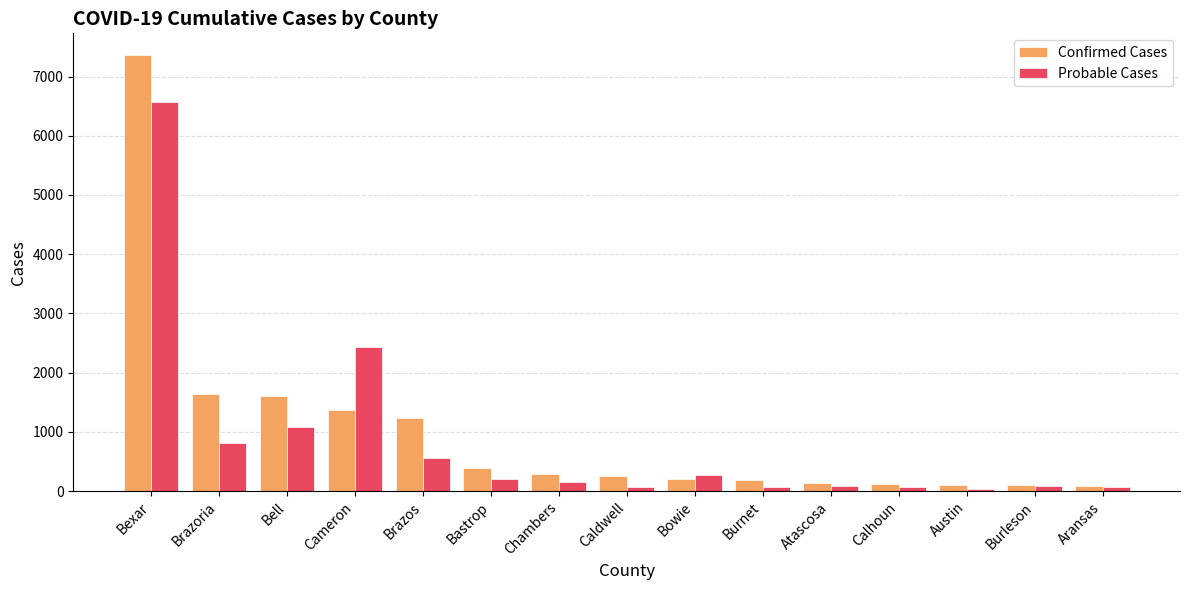

What is the sum of all Probable Cases values?

12548